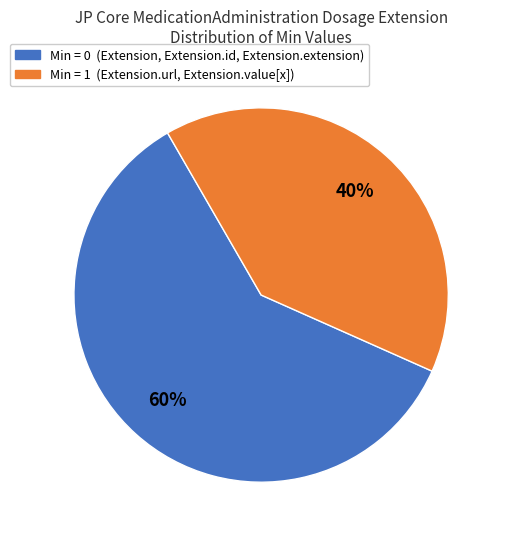

How many slices are in this pie chart?

2